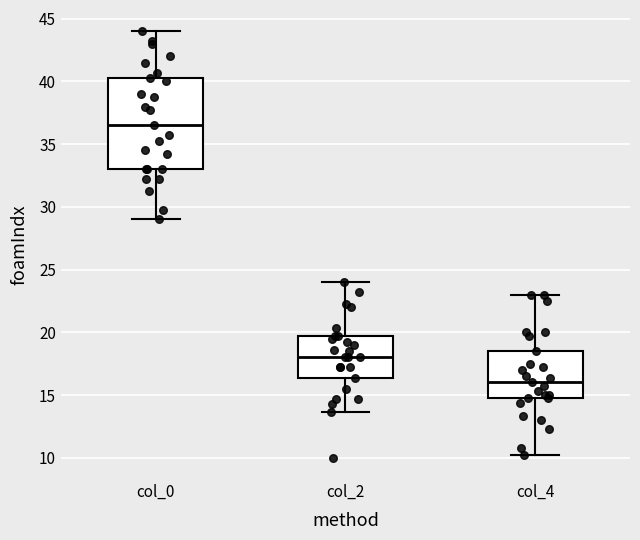

Reading left to right, read every box against the y-axis: the position of its median line, the range the box covers, and the ends of its whiskers. The values are not printed on the chart, so give them approximately, as read against the axis.

col_0: median 36.5, box 33.0 to 40.5, whiskers 29.0 to 44.0
col_2: median 18.0, box 16.5 to 19.5, whiskers 13.5 to 24.0
col_4: median 16.0, box 15.0 to 18.5, whiskers 10.5 to 23.0